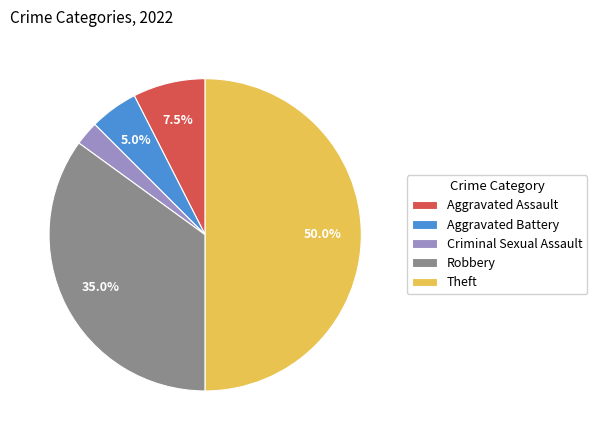

How much of the chart is everything except Robbery?

65.0%